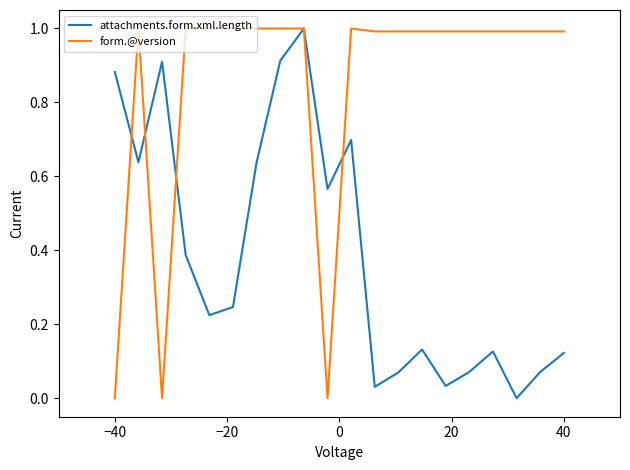

What is the maximum value shown in the chart?

1.0